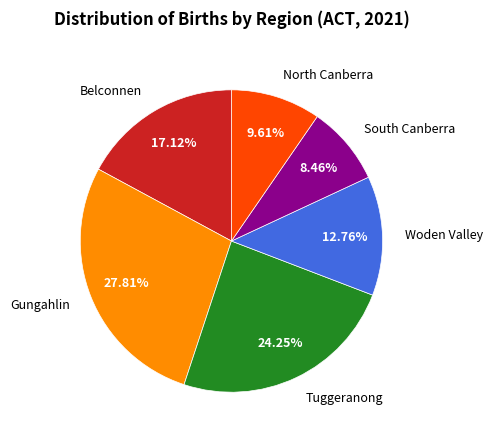

Count the number of slices in the pie.

6